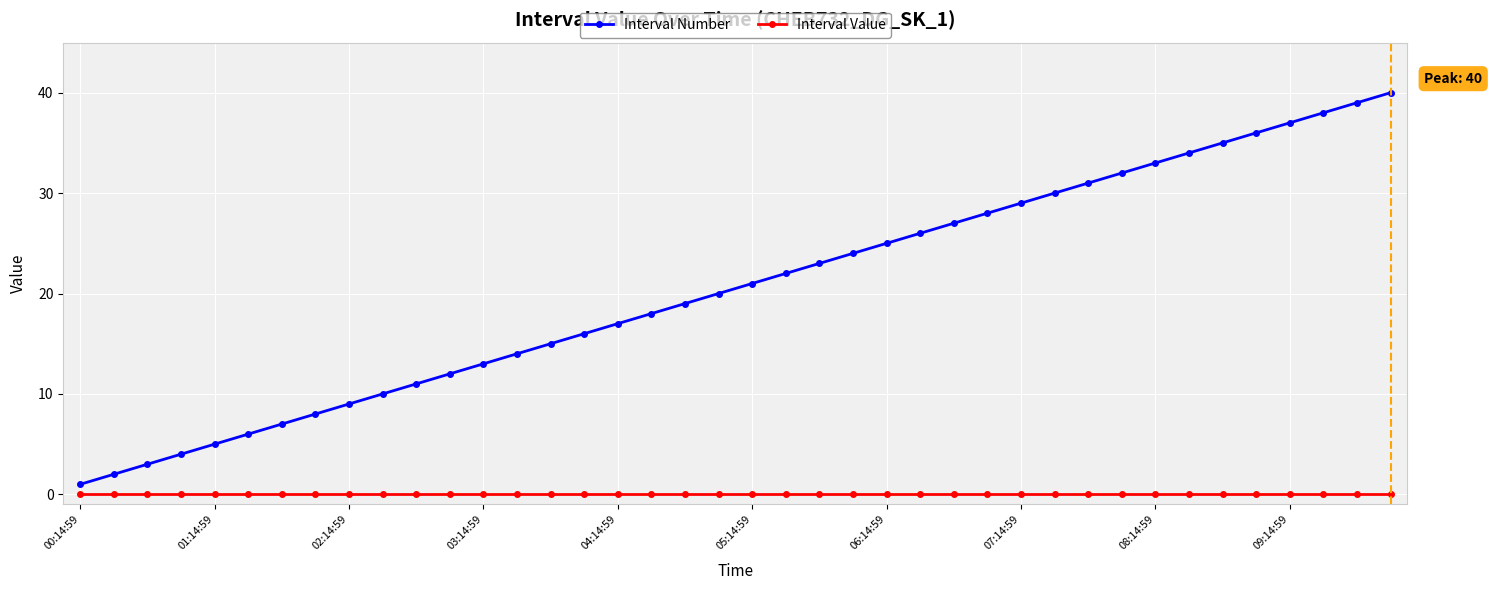

List the series in order of their overall mean, lowest first.

Interval Value, Interval Number